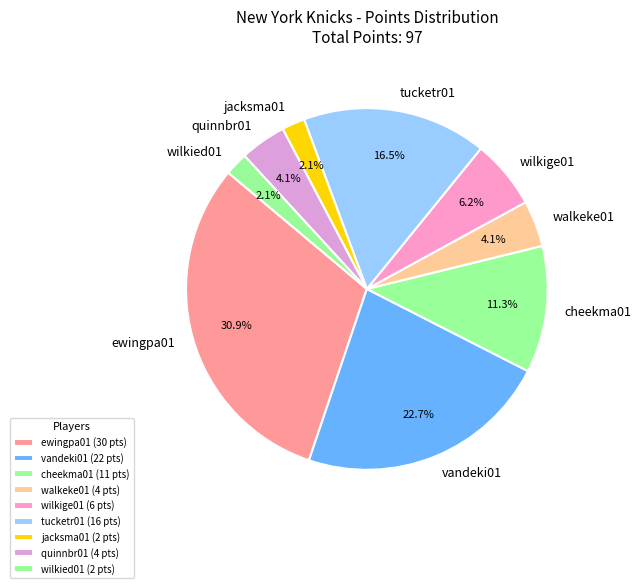

Is it true that wilkied01 is 2% of the pie?

True